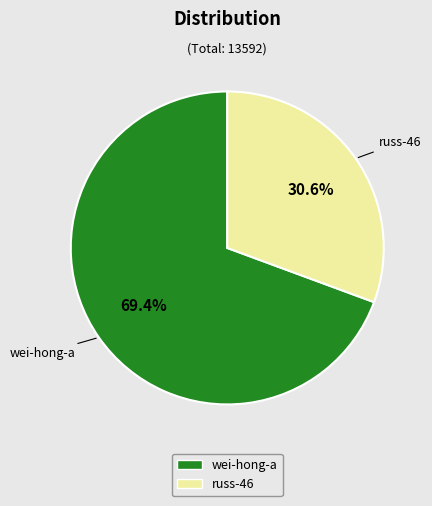

Between wei-hong-a and russ-46, which is larger?

wei-hong-a